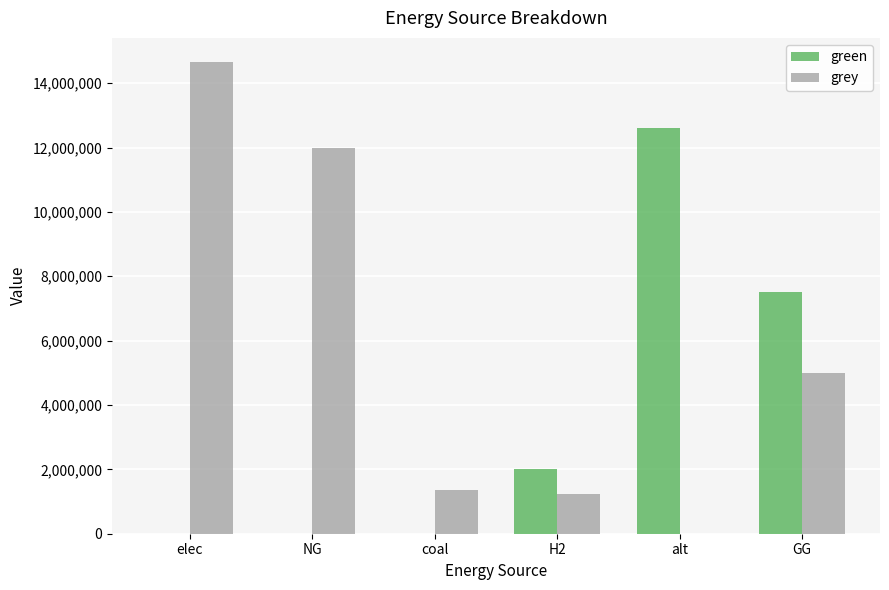

What is the maximum value for green?

12606226.3